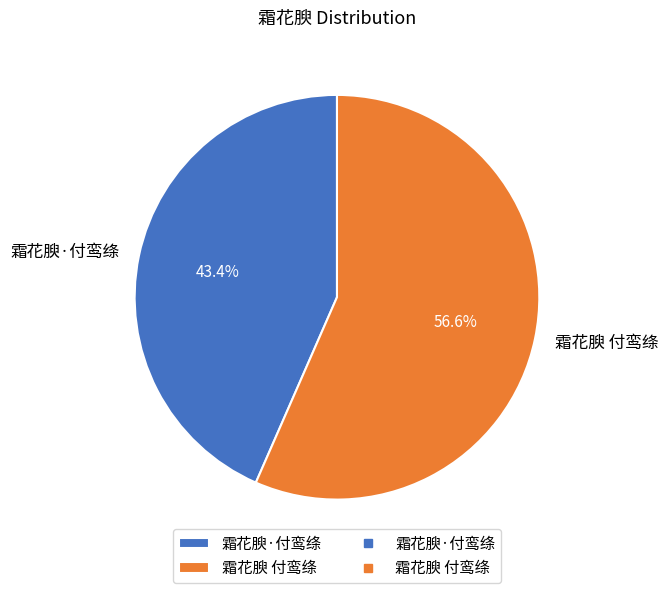

Is the sum of 霜花腴 付鸾绦 and 霜花腴·付鸾绦 greater than half?

Yes